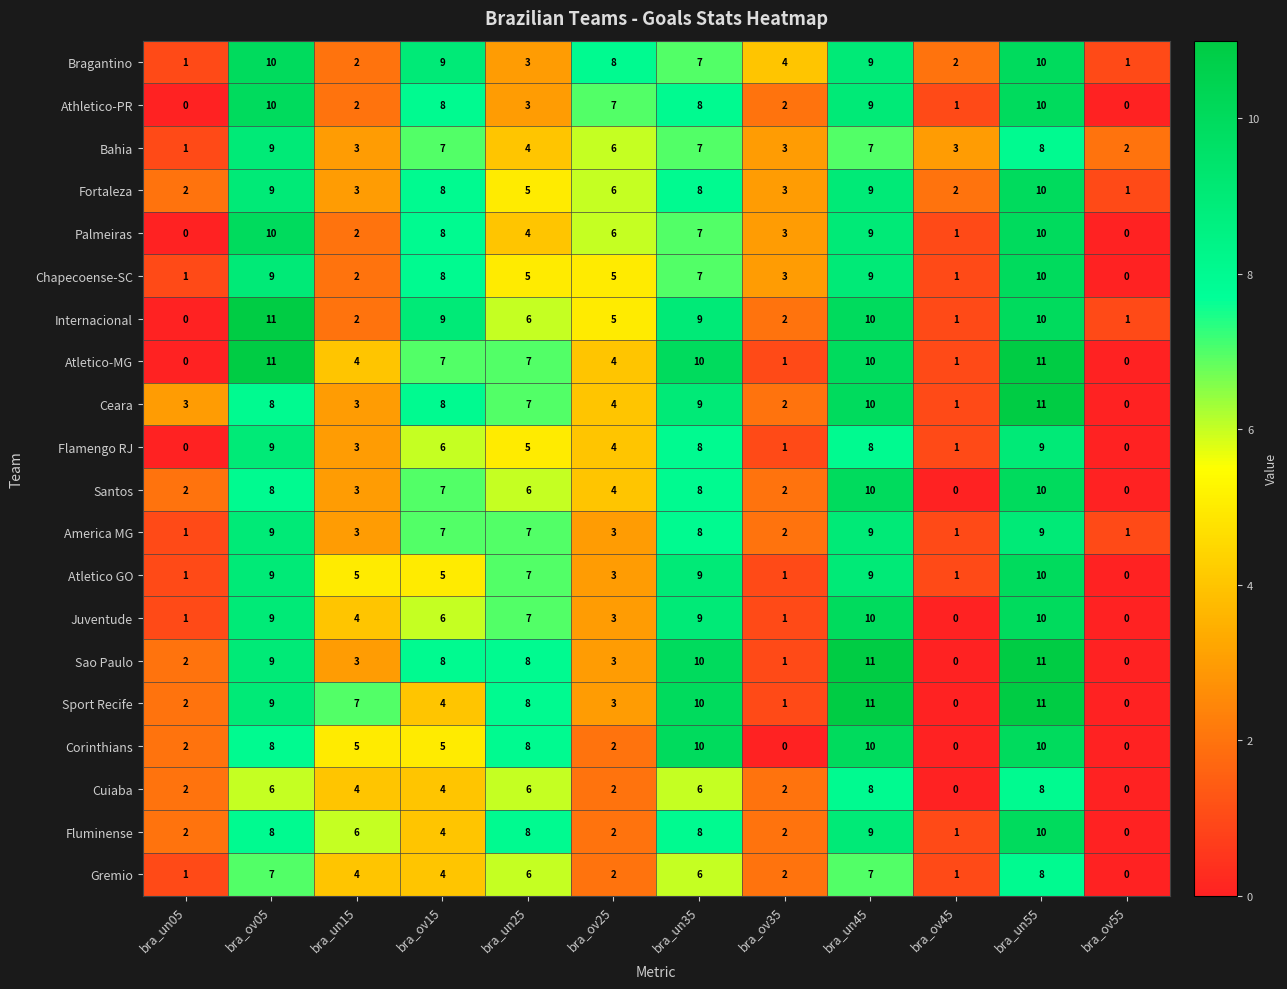

How many data points does each series have?

12